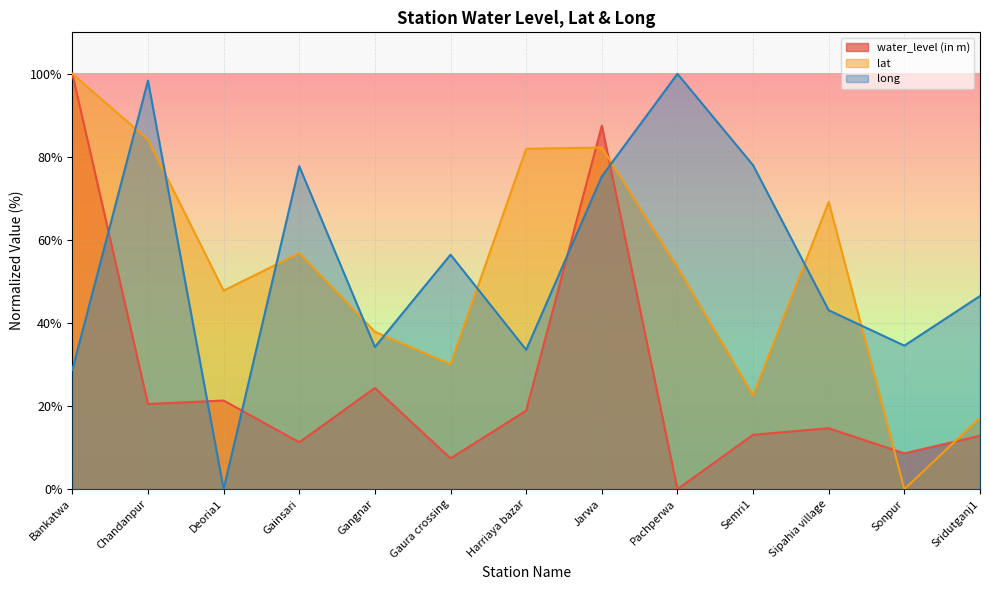

What is the sum of the lat values at Deoria1 and Sridutganj1?

65.0